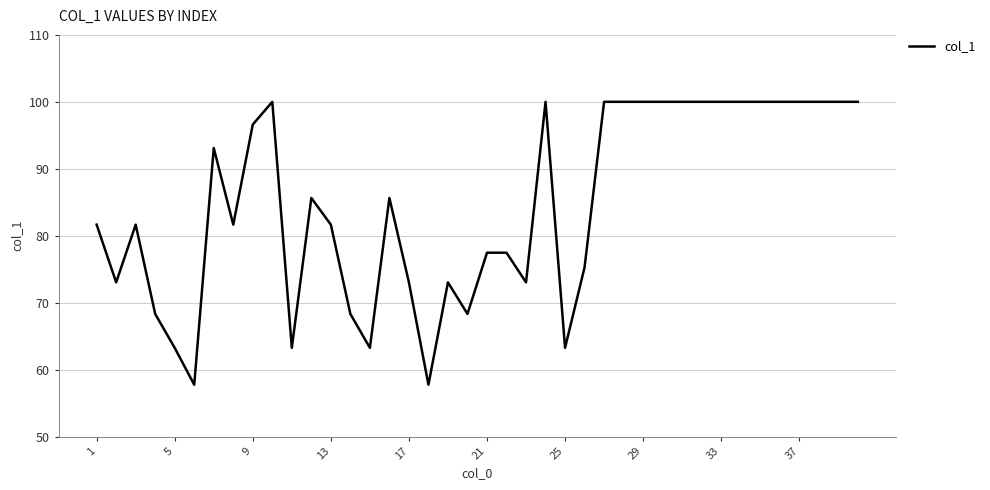

What is the difference between the maximum and minimum values?

42.3